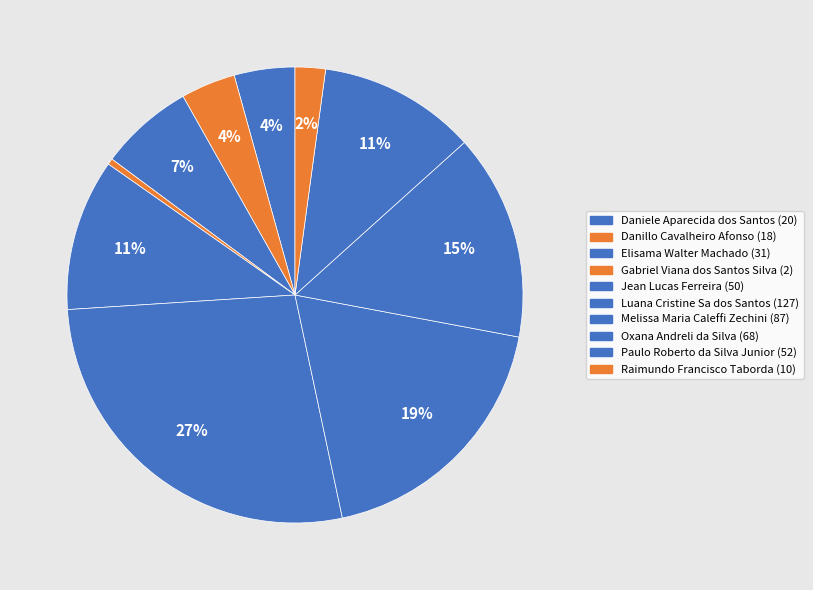

Which has a higher value, Raimundo Francisco Taborda or Danillo Cavalheiro Afonso?

Danillo Cavalheiro Afonso